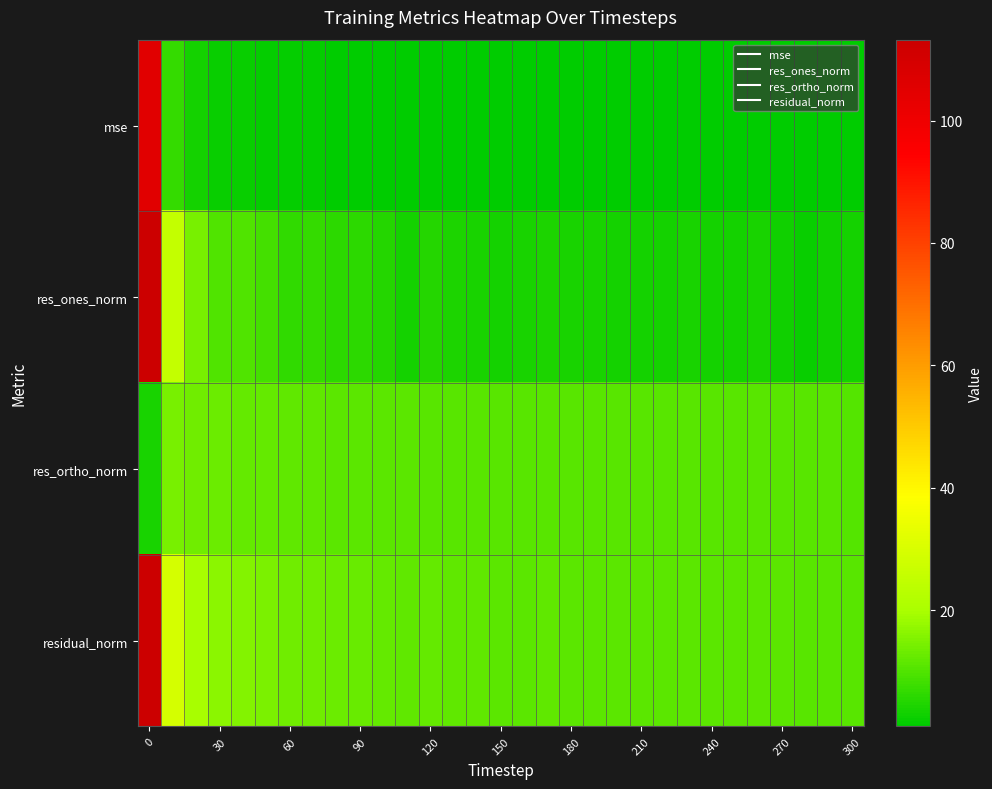

Rank the series by their average value, from lowest to highest.

mse, res_ones_norm, res_ortho_norm, residual_norm